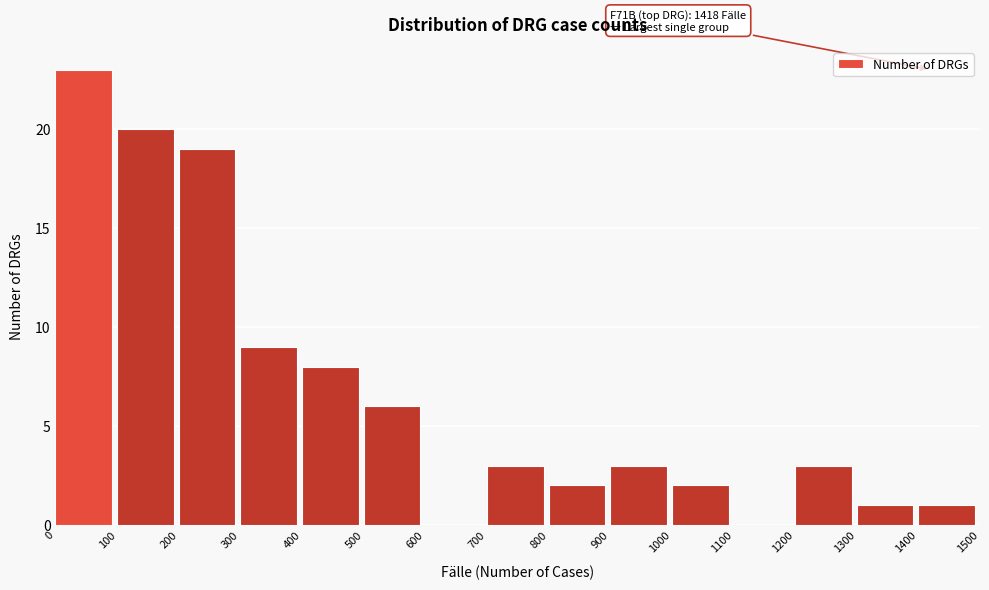

Which range on the x-axis has the tallest bar?

0 to 100